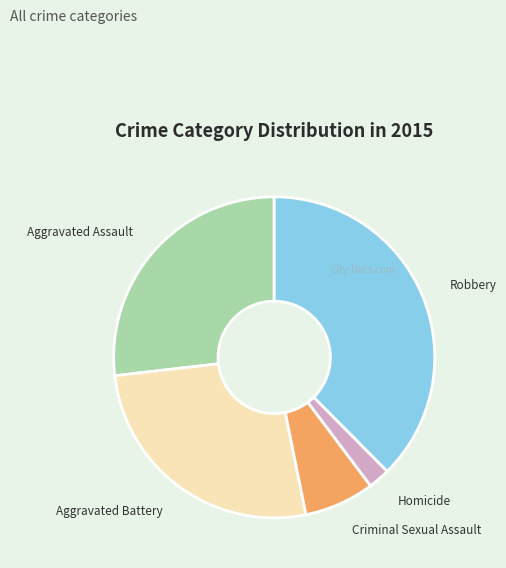

How many slices are in this pie chart?

5